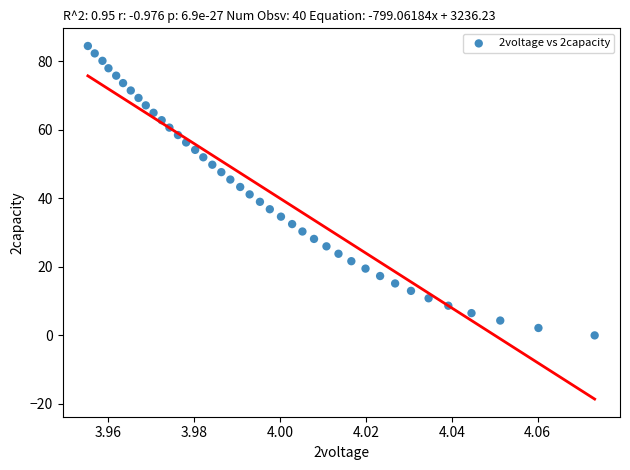

What is the range of Y values (max minus min)?

84.5